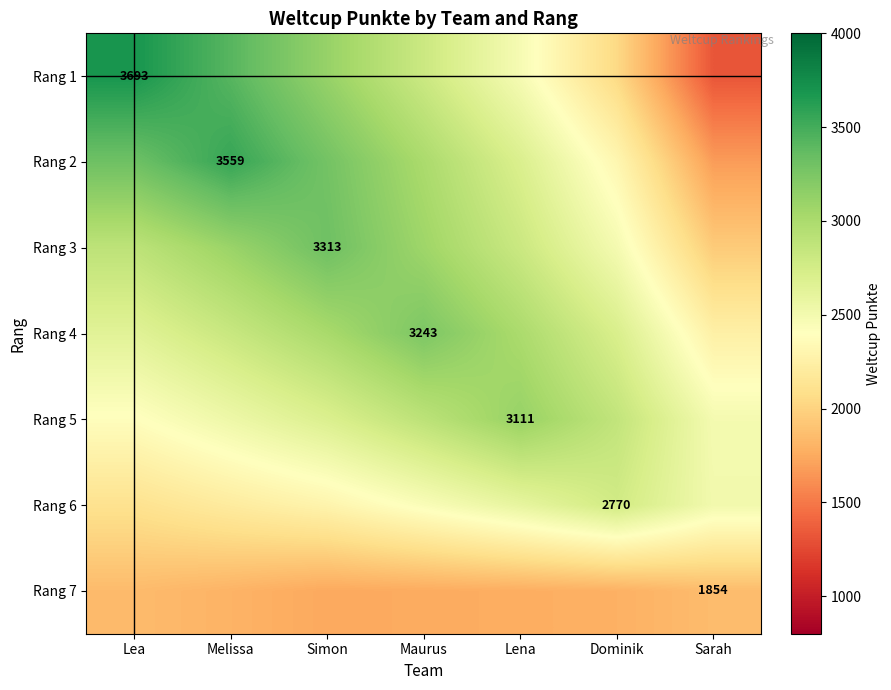

At how many categories does at least one series exceed 1376?

7